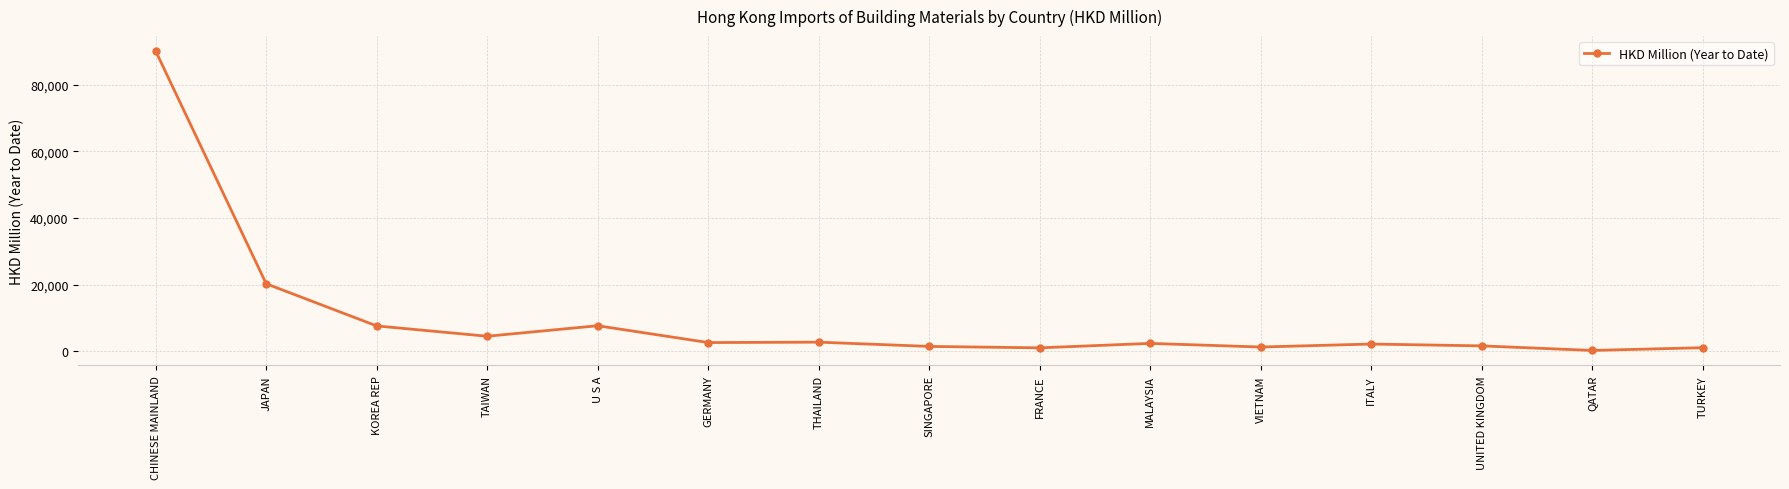

Approximately how many times larger is the value at JAPAN compared to THAILAND?

7.5